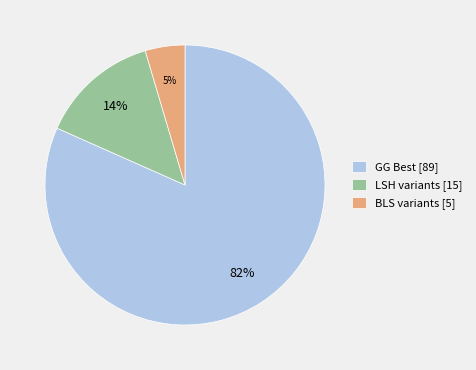

What is the largest slice in the pie chart?

GG Best [89]